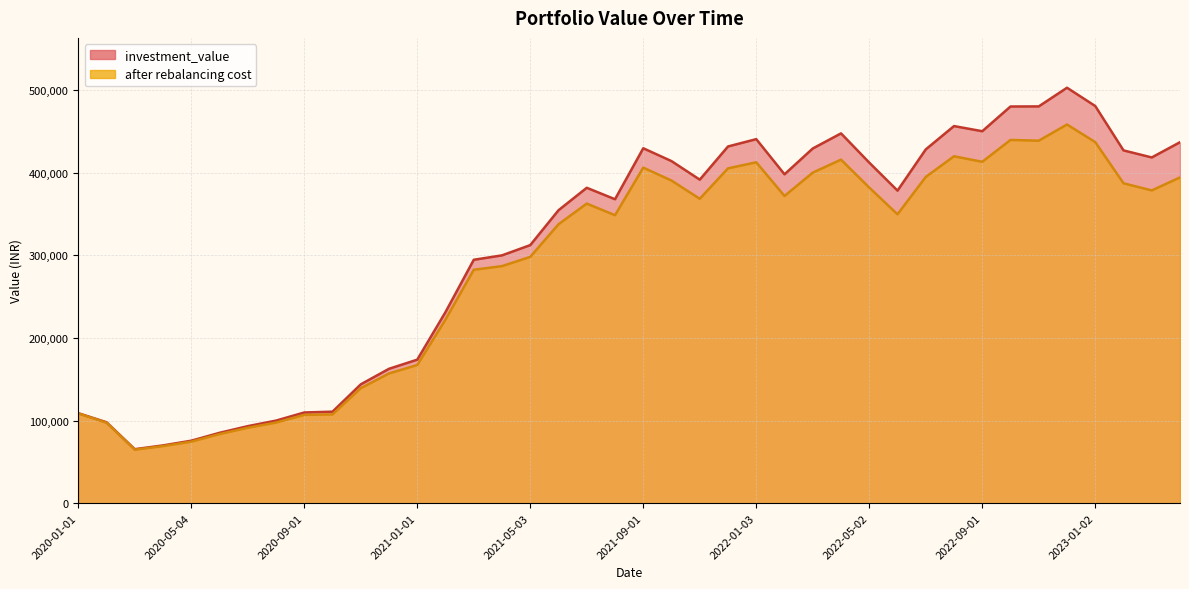

What is the lowest value of the investment_value series?

65316.5